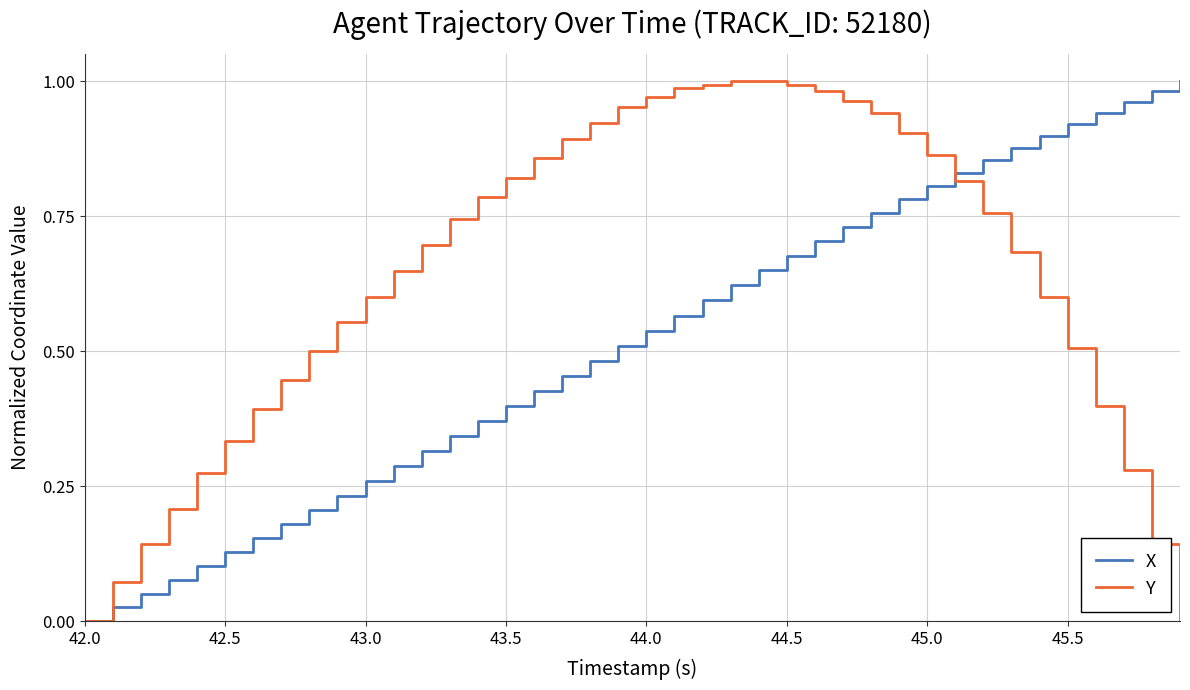

List the series in order of their overall mean, highest first.

Y, X